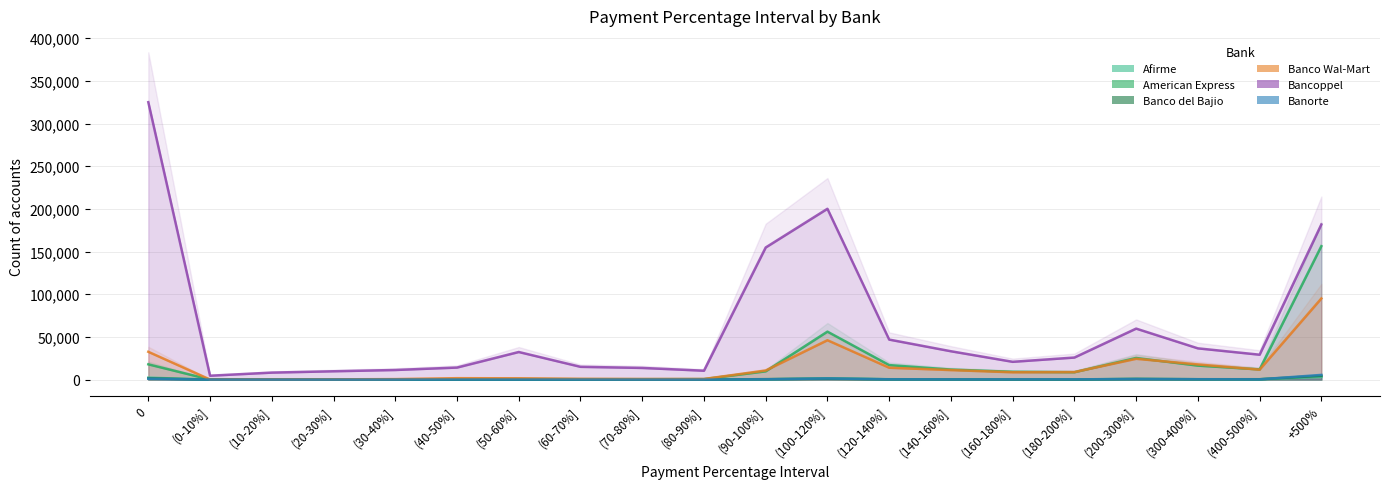

Which category has the lowest value across all series?

(0-10%]